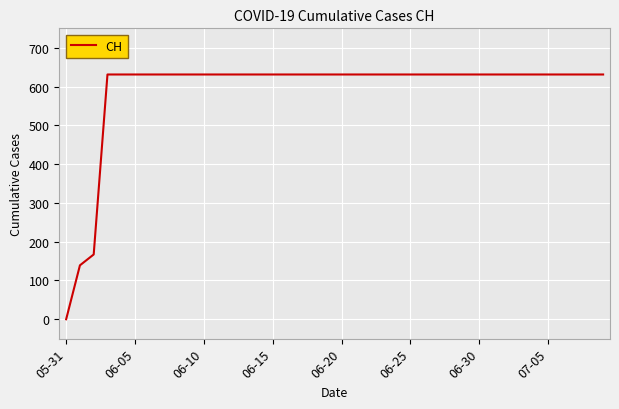

What is the difference between the maximum and minimum values?

631